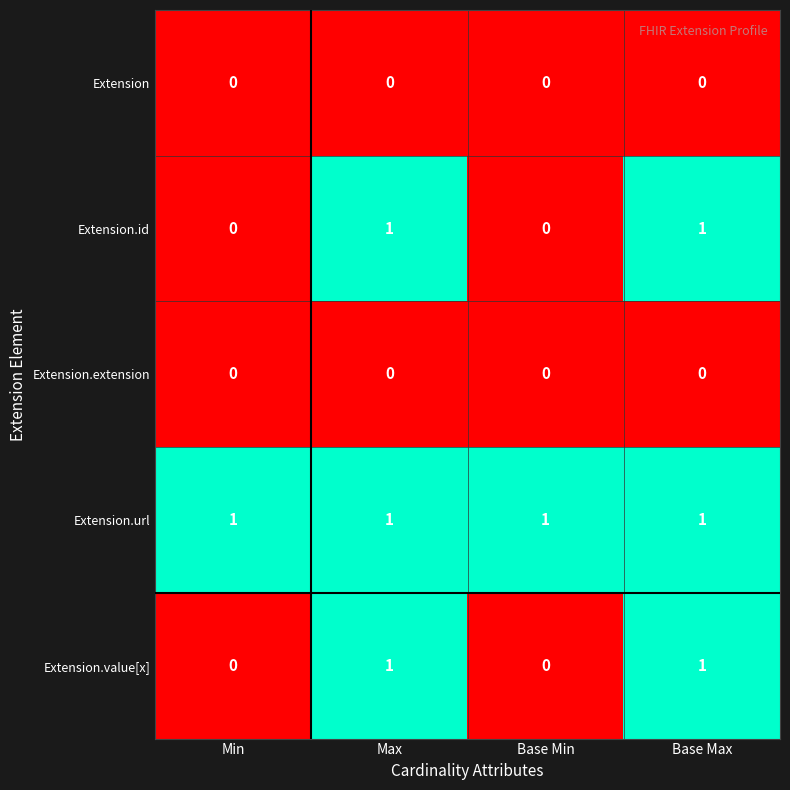

Which series has the largest total across all categories?

Extension.url